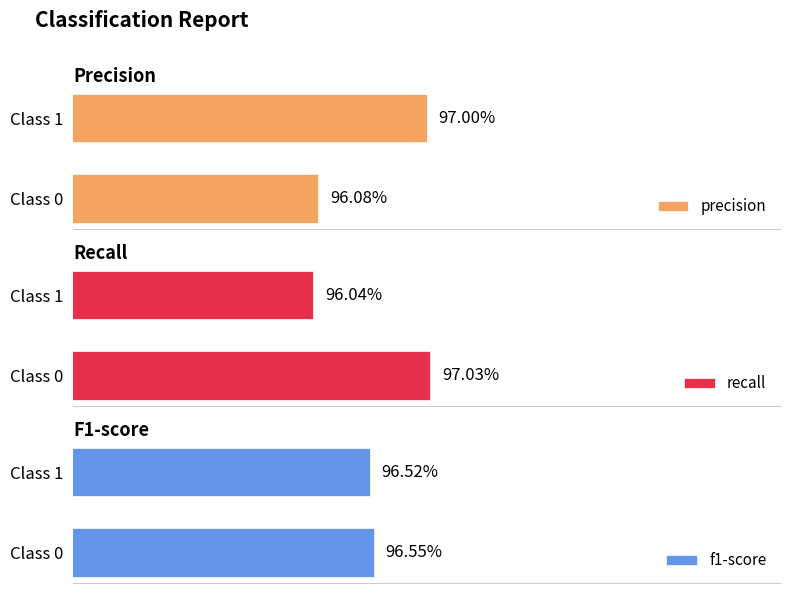

At Class 1, list the series in order from largest to smallest.

precision, f1-score, recall